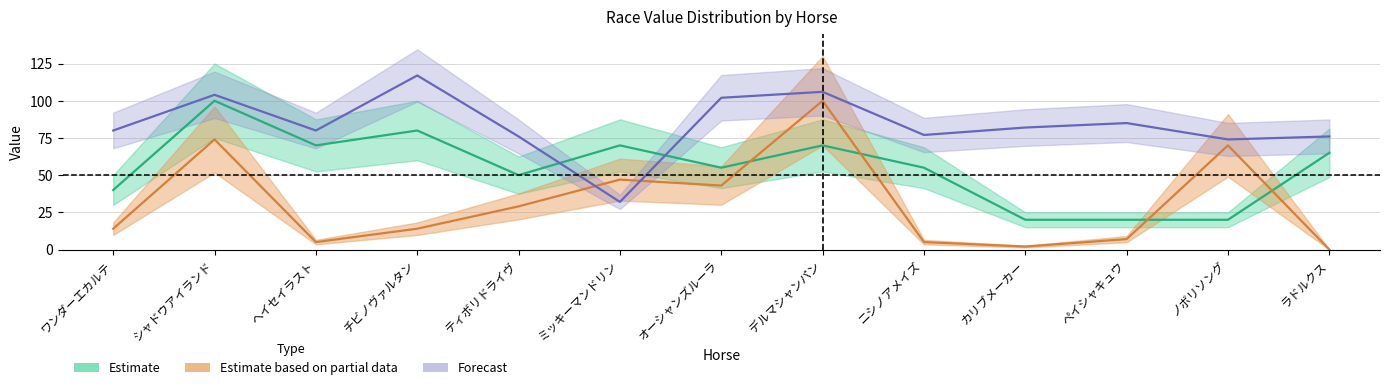

What is the highest value of the ag series?

100